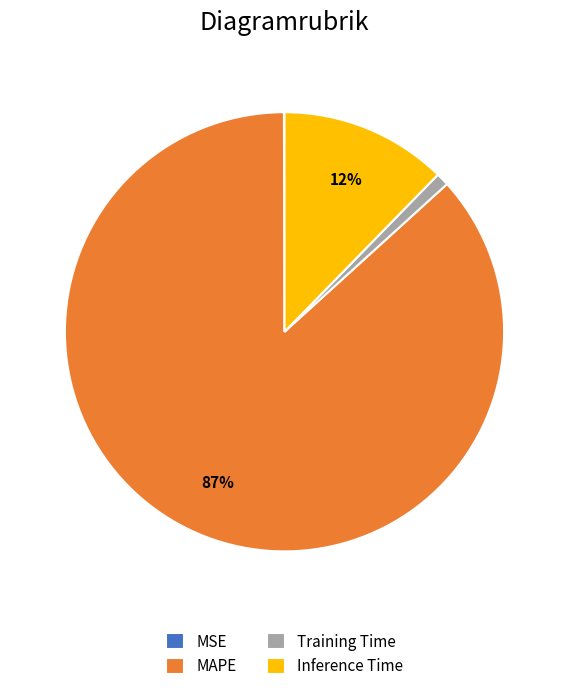

What is the majority slice?

MAPE